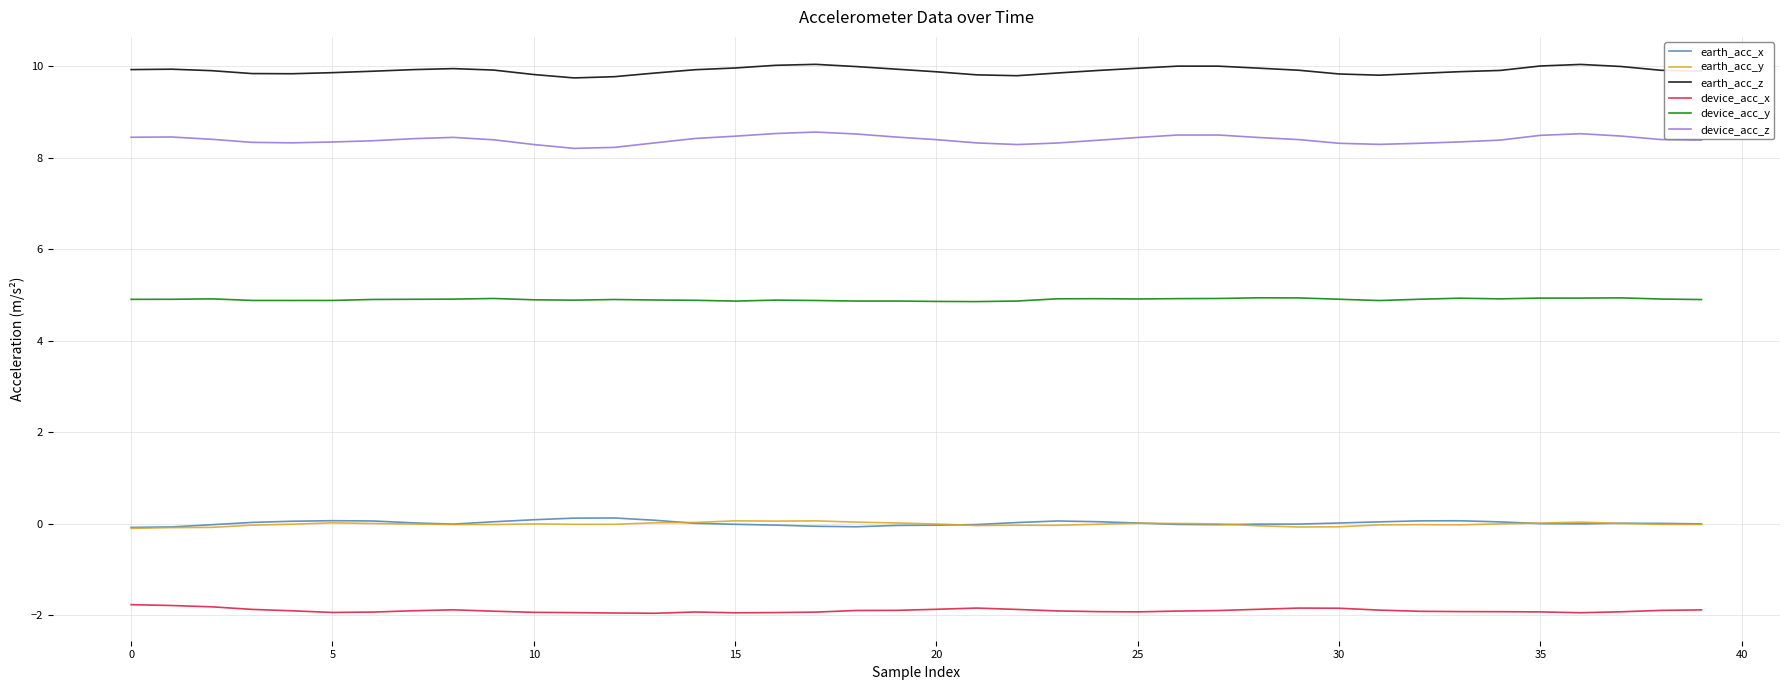

True or false: earth_acc_y and device_acc_z intersect in this chart.

False